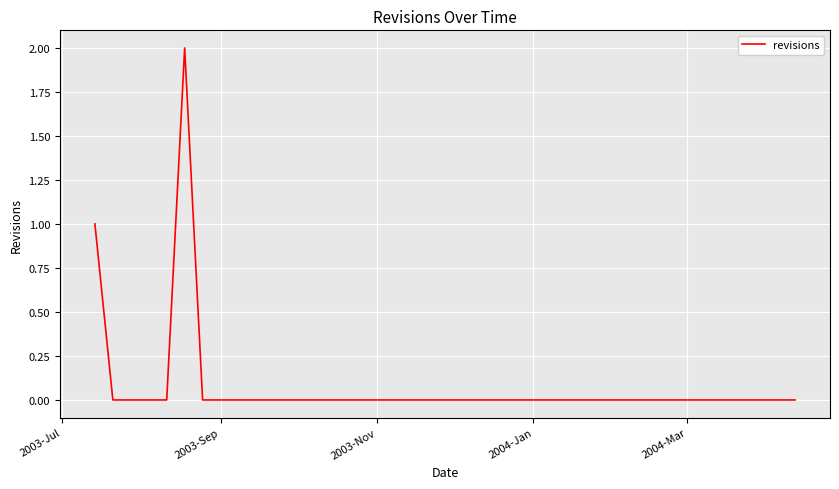

Count the number of categories in the chart.

40